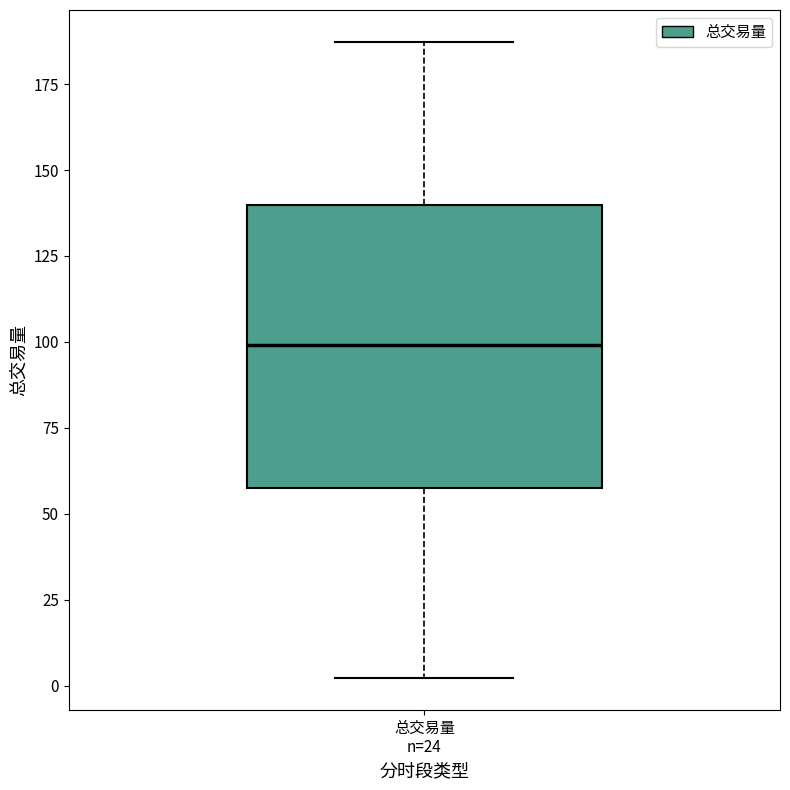

Read this box plot against the y-axis: the position of the median line, the range covered by the box, and the ends of both whiskers. The values are not printed on the chart, so give them approximately, as read against the axis.

median 100, box 60 to 140, whiskers 0 to 185